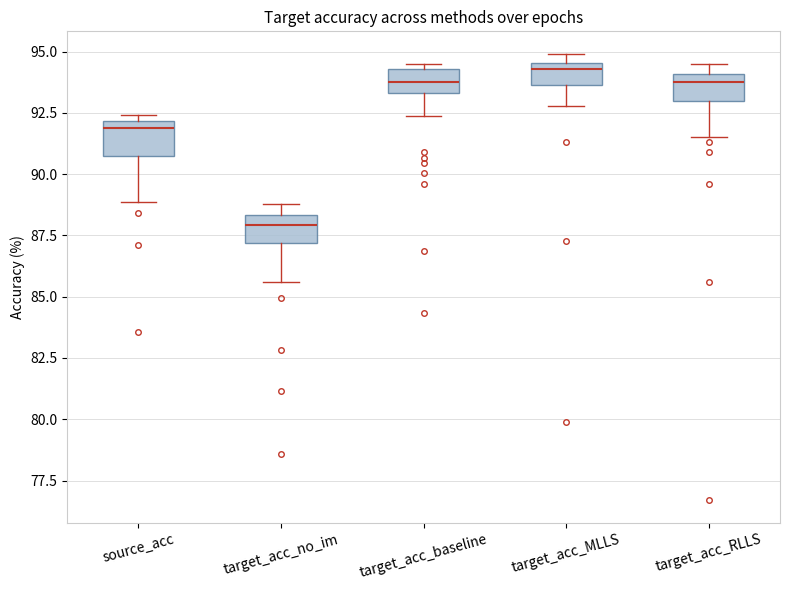

Reading left to right, read every box against the y-axis: the position of its median line, the range the box covers, and the ends of its whiskers. The values are not printed on the chart, so give them approximately, as read against the axis.

source_acc: median 92.0 (just below the box's upper edge), box 91.0 to 92.0, whiskers 89.0 to 92.5
target_acc_no_im: median 88.0, box 87.0 to 88.5, whiskers 85.5 to 89.0
target_acc_baseline: median 94.0, box 93.5 to 94.5, whiskers 92.5 to 94.5 (just above the box's upper edge)
target_acc_MLLS: median 94.5 (just below the box's upper edge), box 93.5 to 94.5, whiskers 93.0 to 95.0
target_acc_RLLS: median 94.0 (just below the box's upper edge), box 93.0 to 94.0, whiskers 91.5 to 94.5